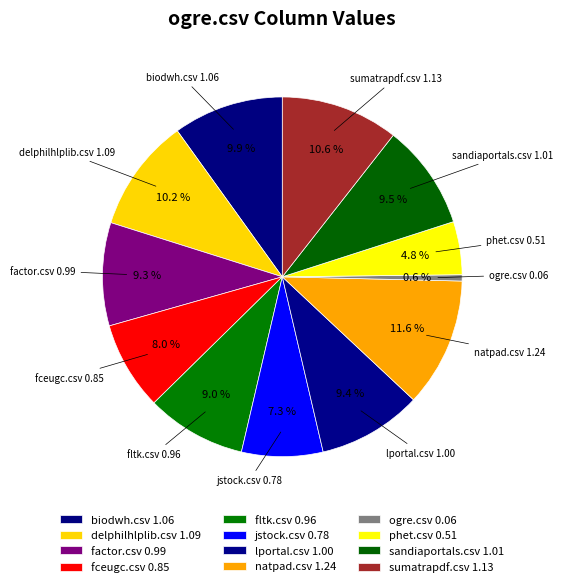

Does biodwh.csv represent more than half of the total?

No